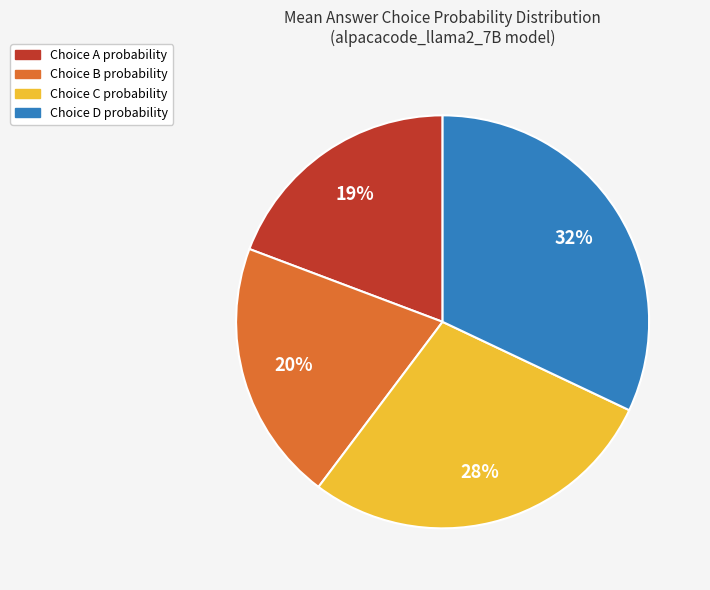

Does any single category account for the majority?

No